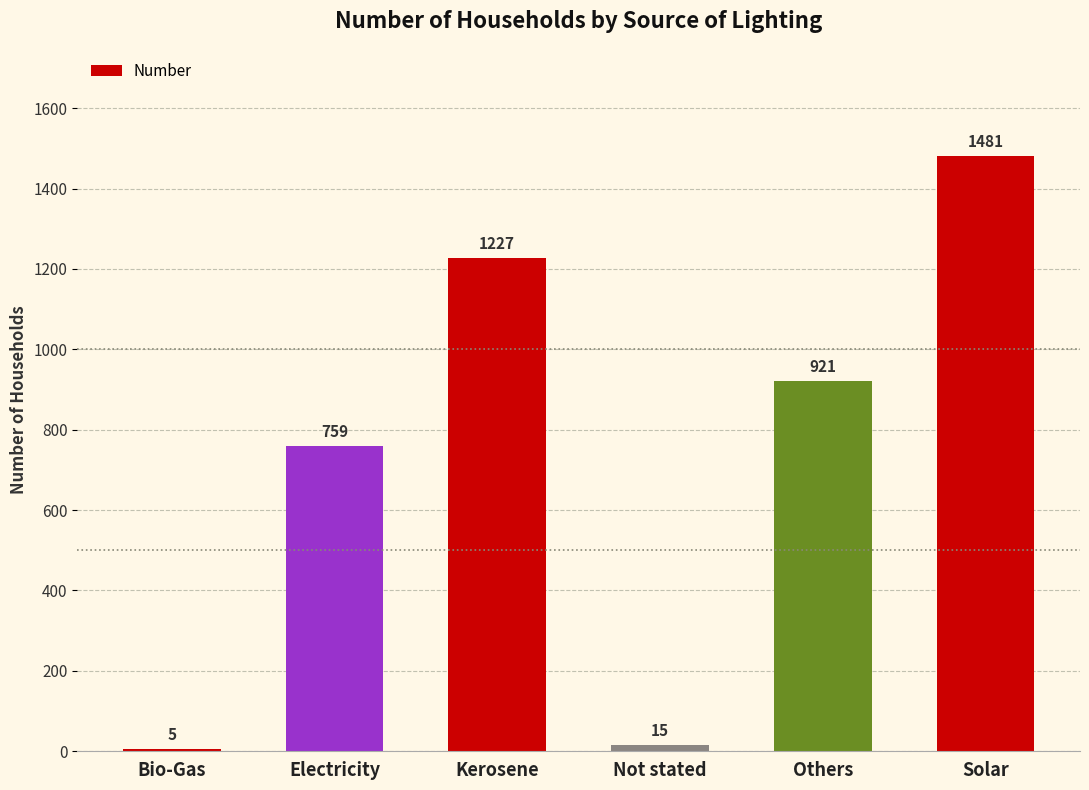

Is it true that the value at Electricity is 1021?

False